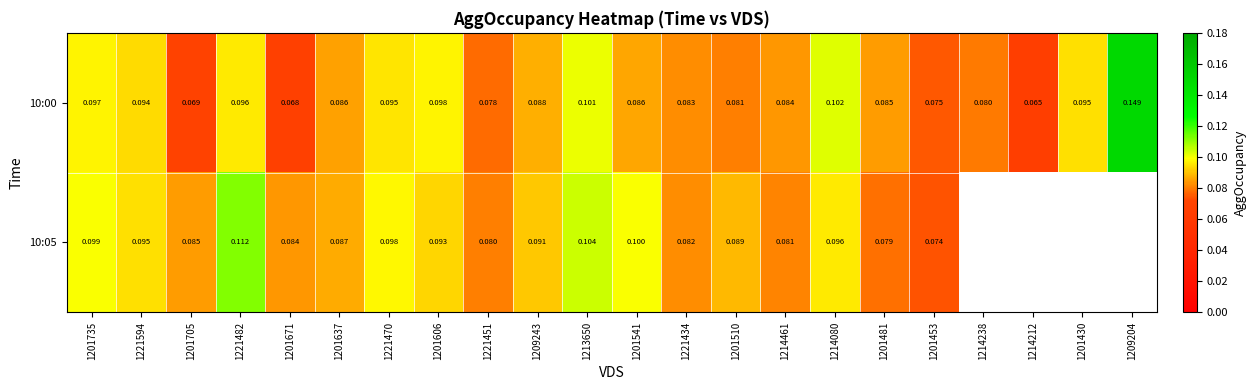

Is the value of 10:00 at 1209243 greater than the value of 10:05 at 1201541?

No